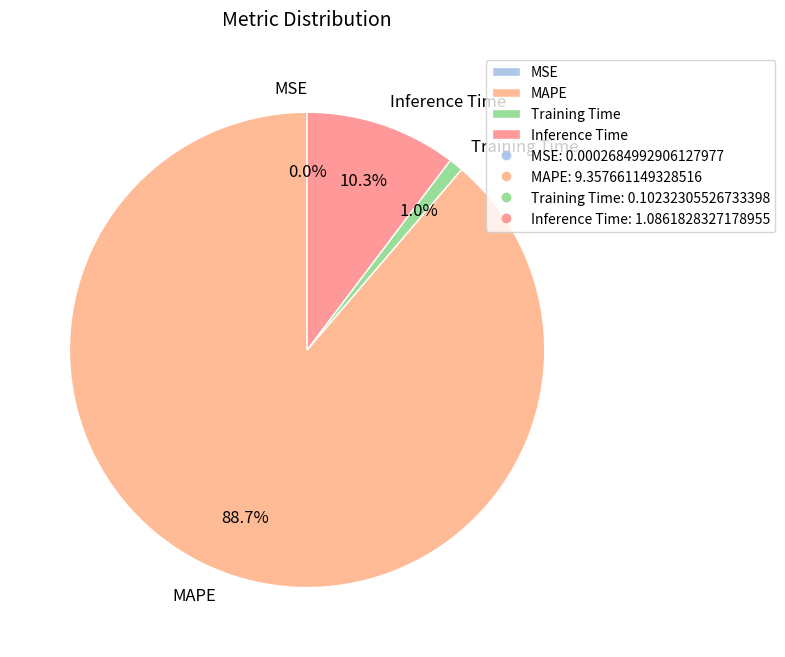

What is the largest slice in the pie chart?

MAPE